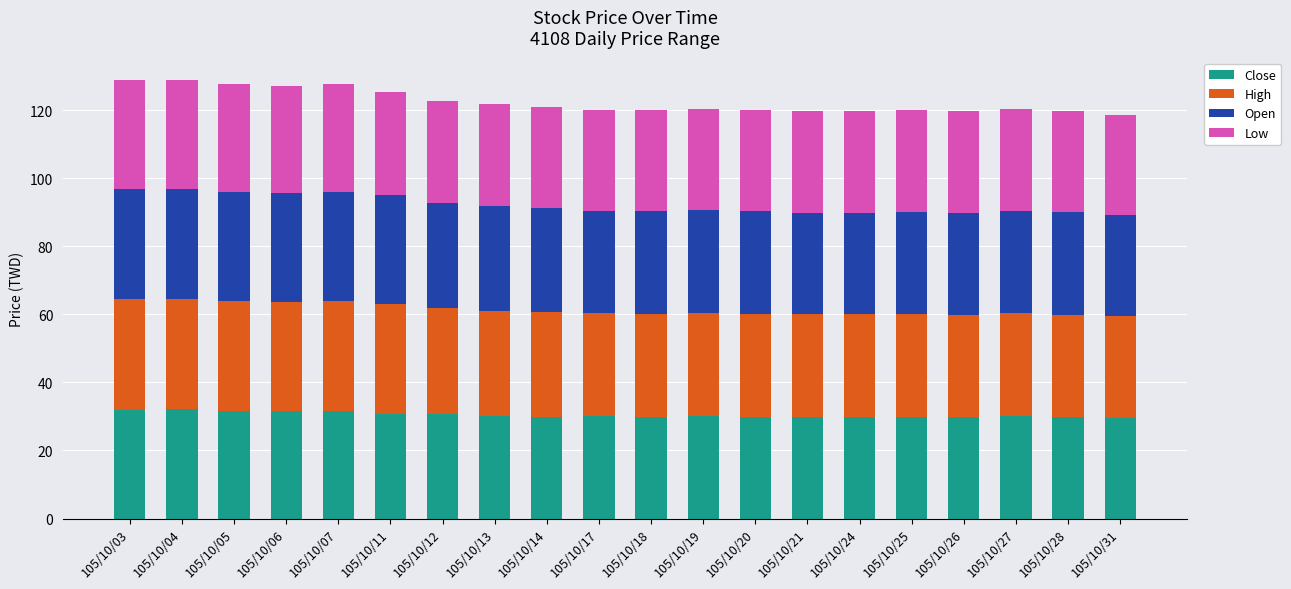

What is the sum of all Close values?

609.4